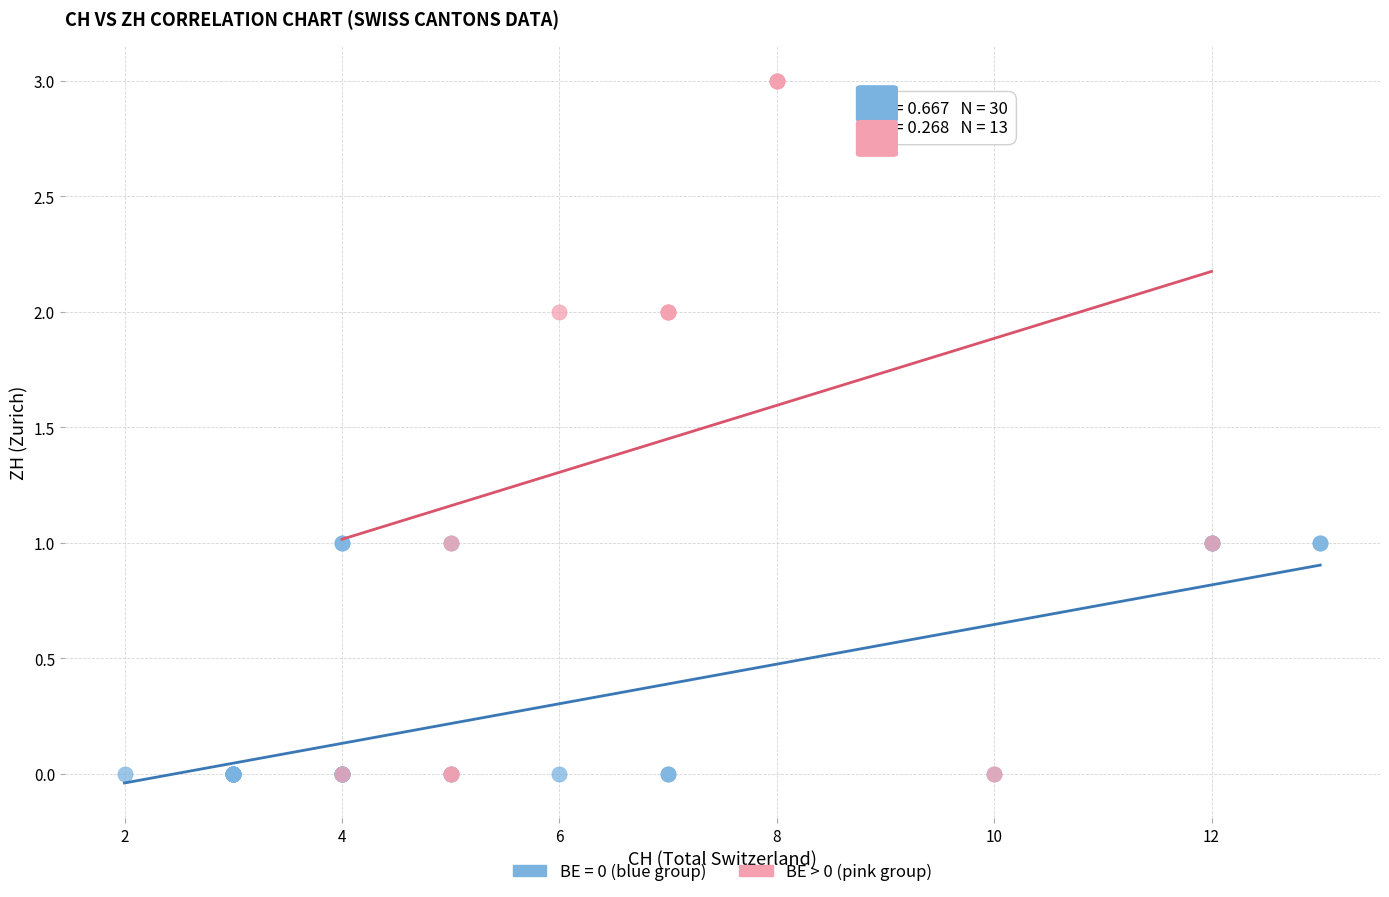

Which series reaches the maximum Y coordinate?

BE > 0 (pink group)